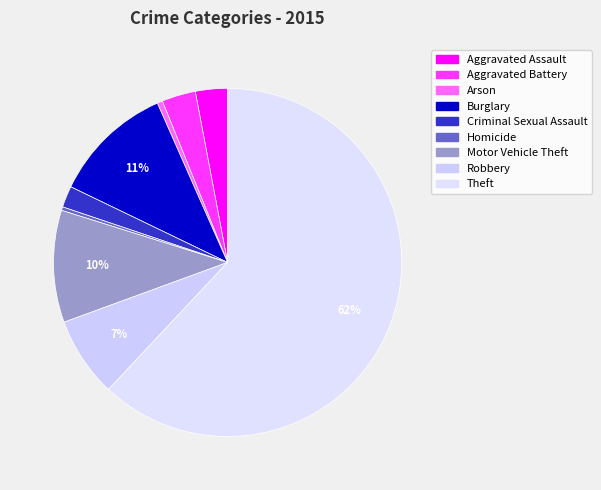

To the nearest percent, what is the difference between the largest and smallest slice percentages?

62%